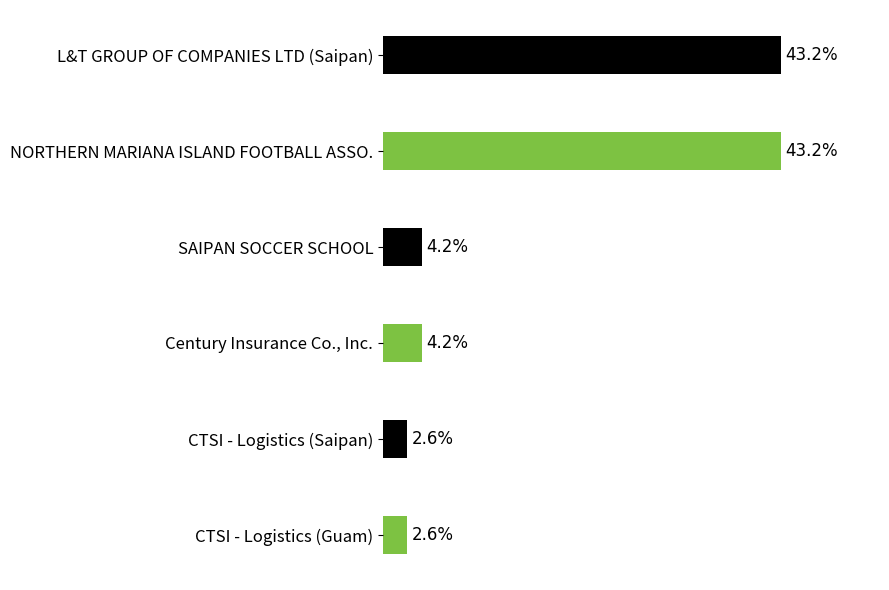

Which has a higher value, Century Insurance Co., Inc. or CTSI - Logistics (Saipan)?

Century Insurance Co., Inc.